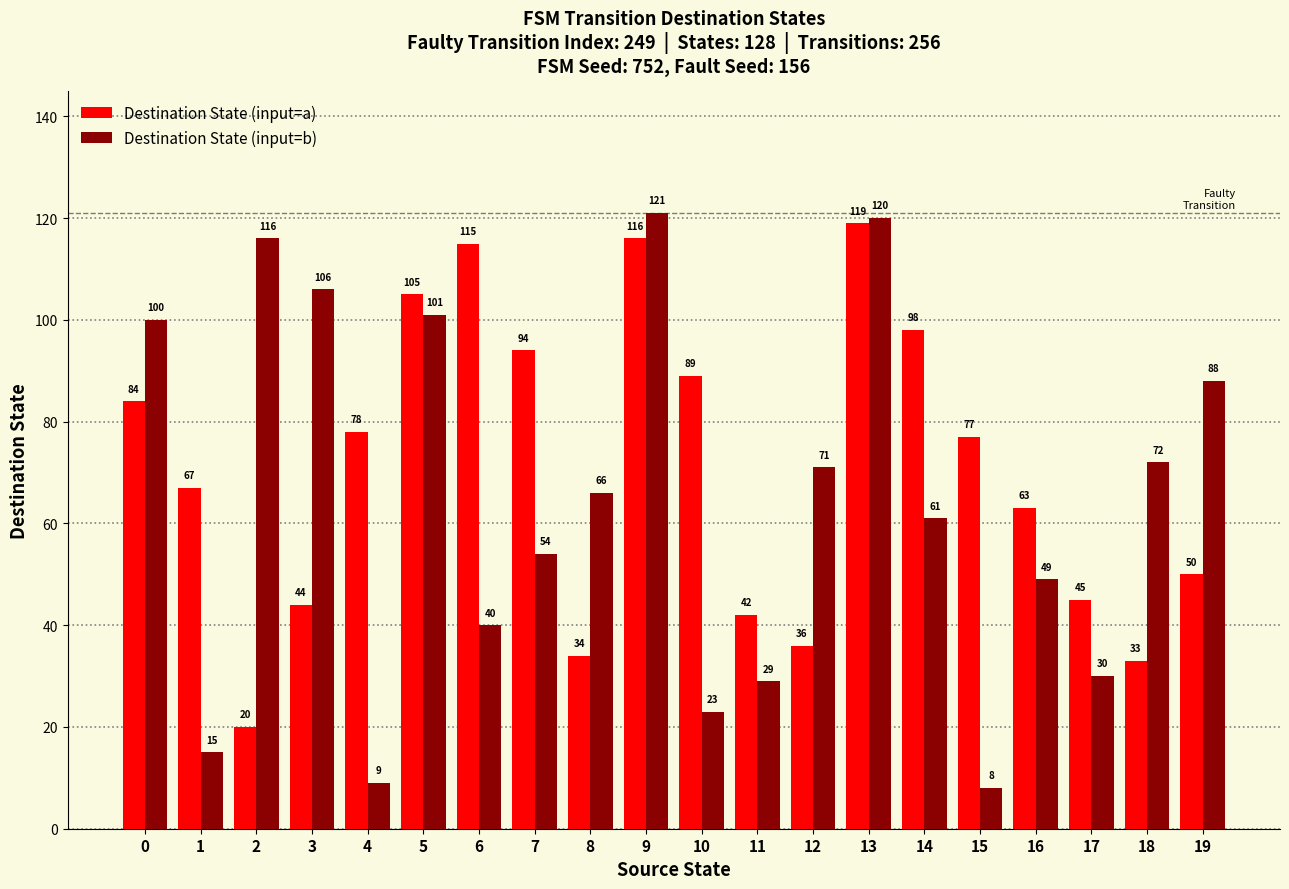

What value does the Destination State (input=b) series have at 16?

49